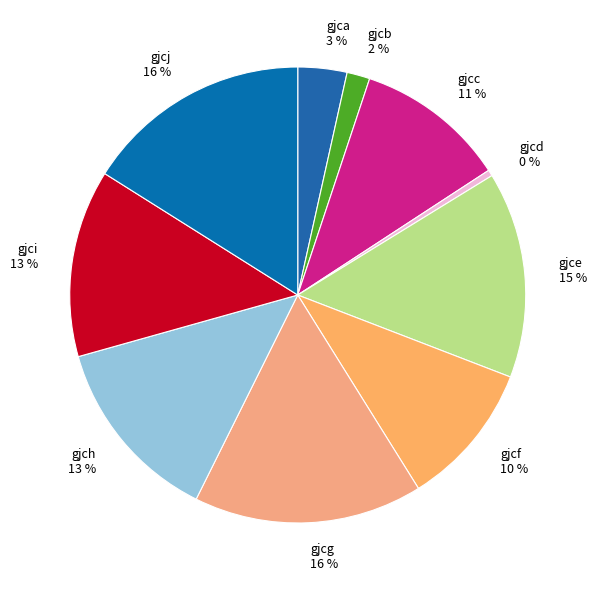

Is the sum of gjcb and gjcj greater than half?

No